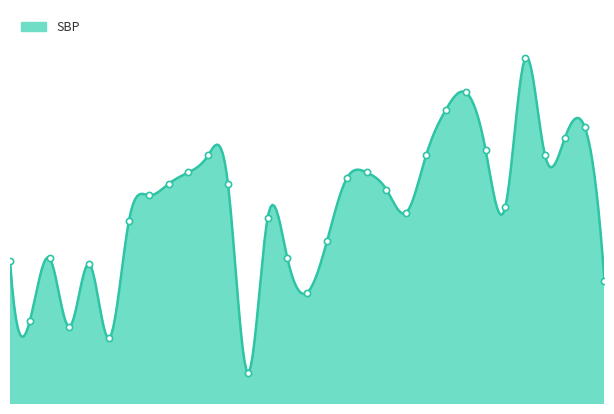

Between 17 and 9, which is larger?

9